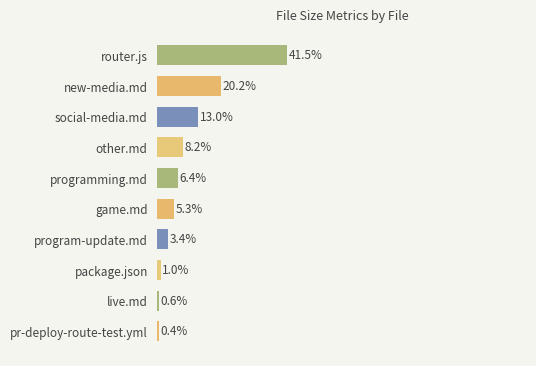

Does the chart contain any negative values?

No